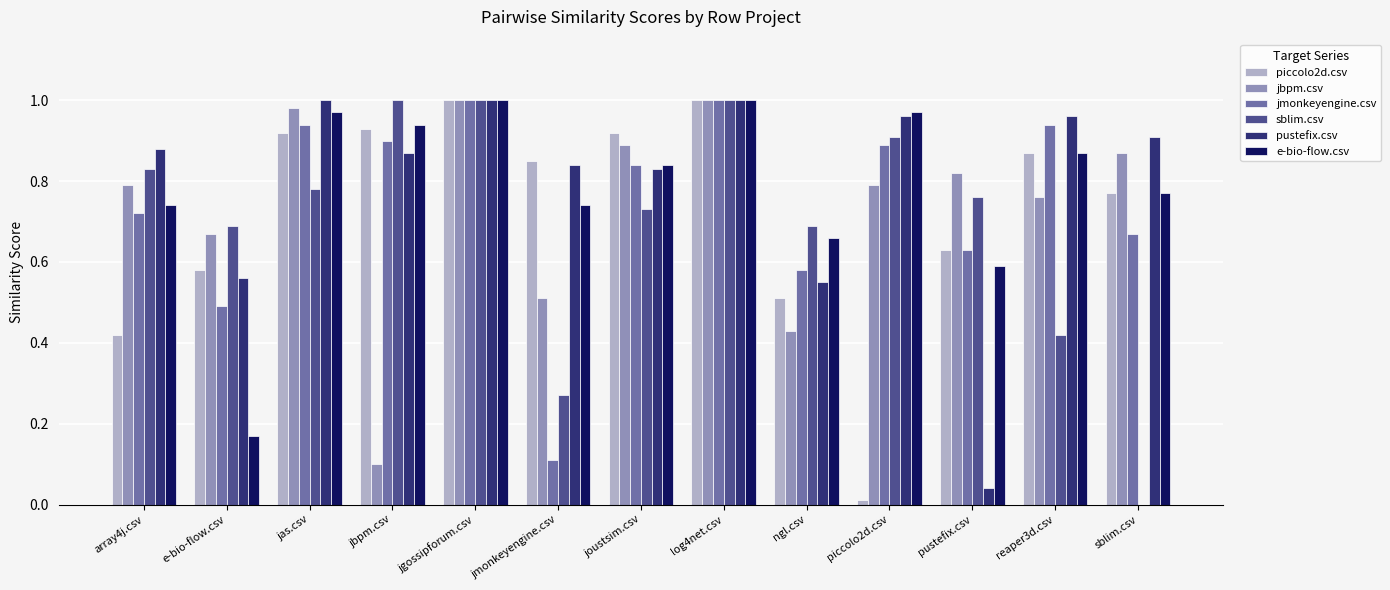

What are all the series names shown in the legend?

piccolo2d.csv, jbpm.csv, jmonkeyengine.csv, sblim.csv, pustefix.csv, e-bio-flow.csv